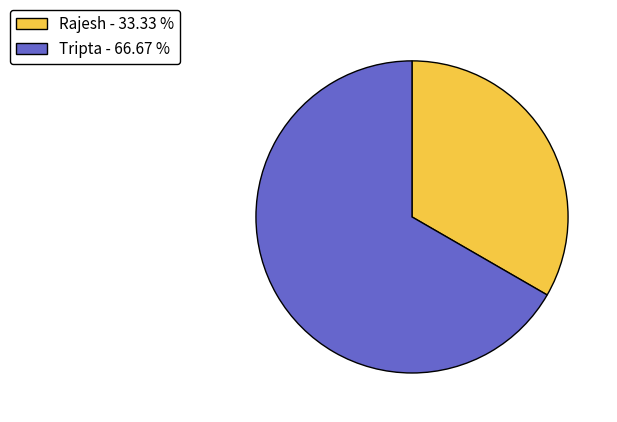

Which category has the biggest portion of the pie?

Tripta